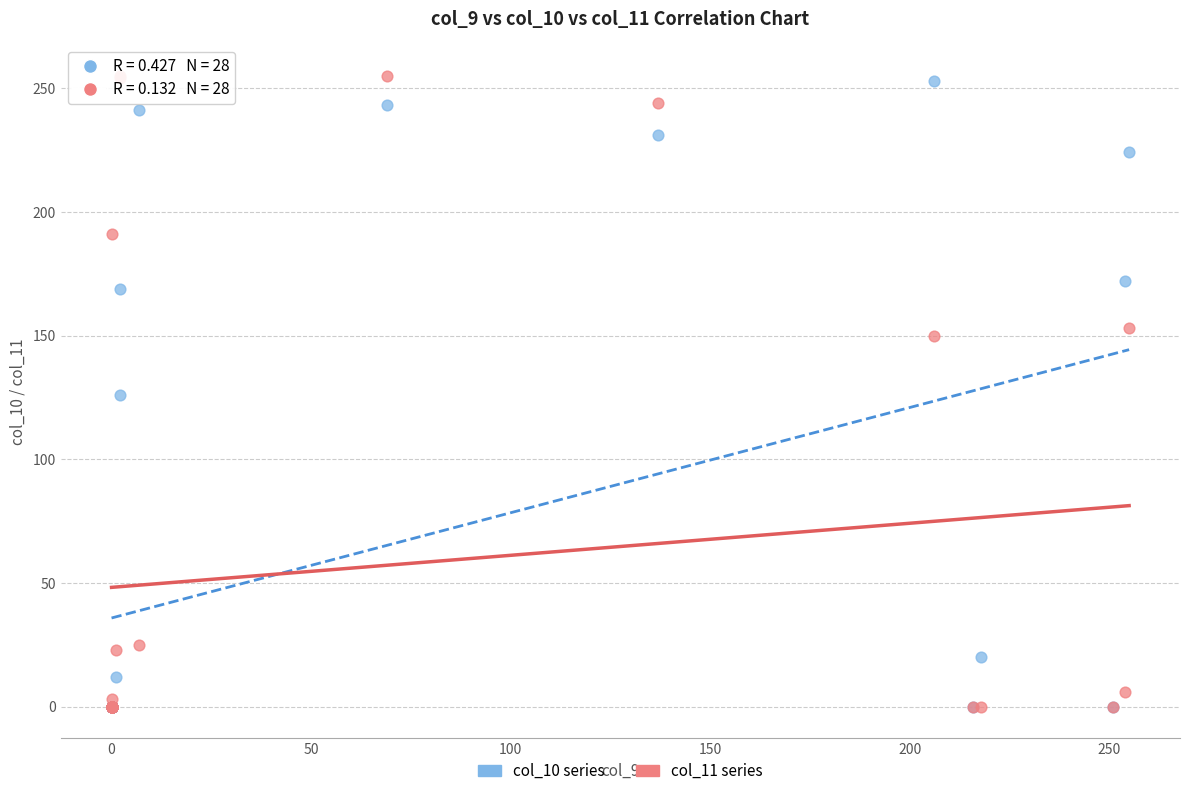

What are all the series names shown in the legend?

col_10 series, col_11 series